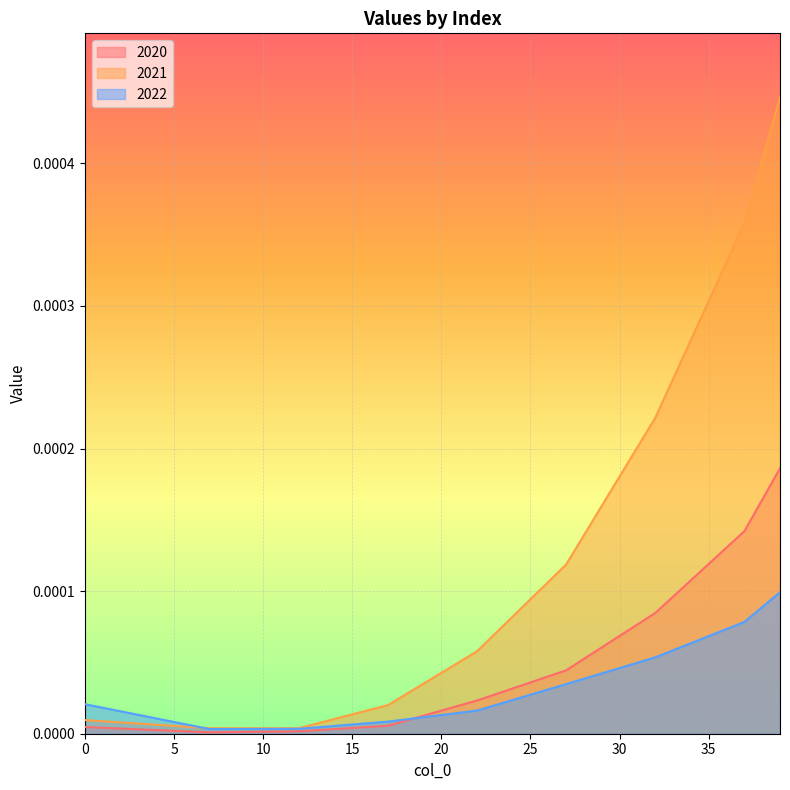

How many distinct data groups are displayed?

3